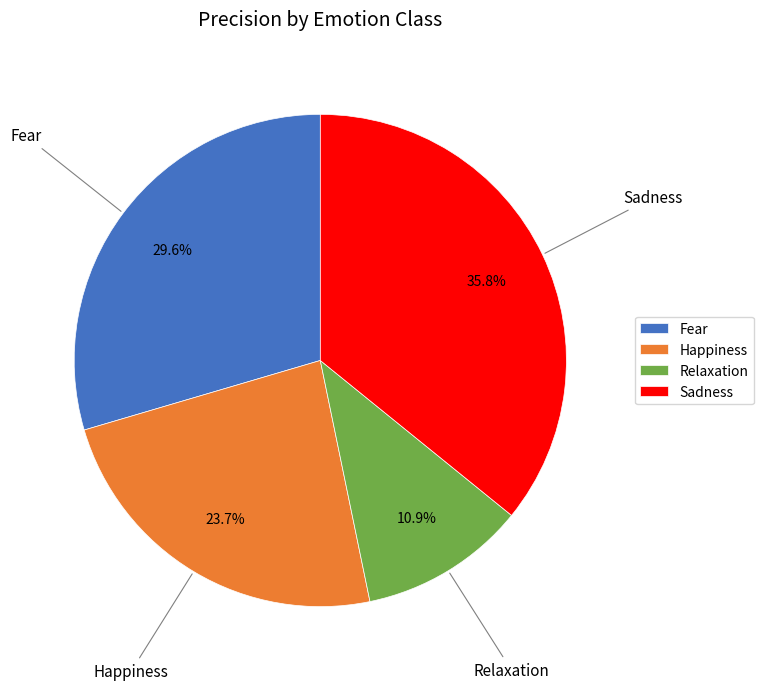

How much of the chart is everything except Happiness?

76.3%